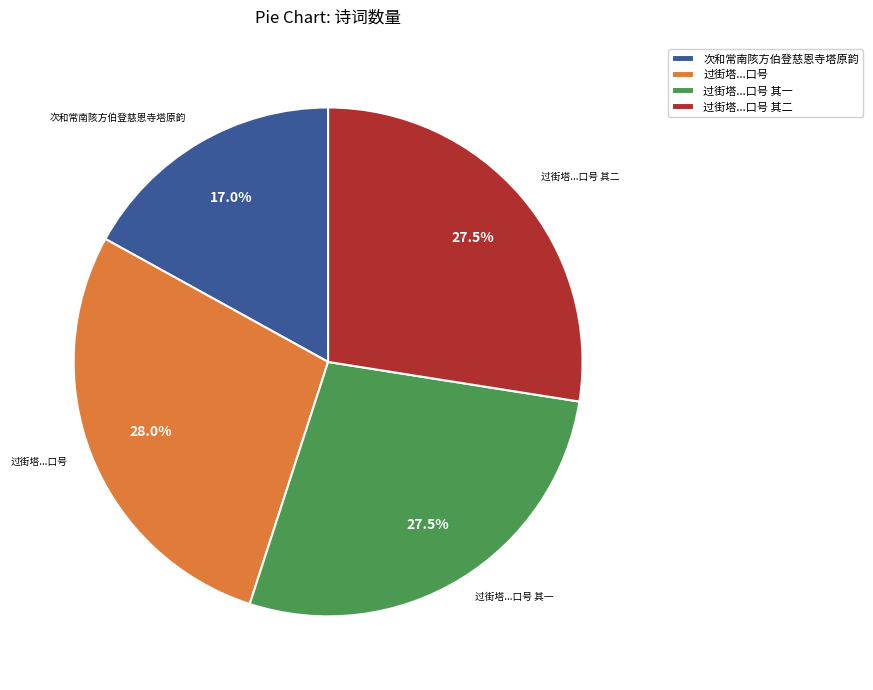

Which category has the smallest portion of the pie?

次和常南陔方伯登慈恩寺塔原韵